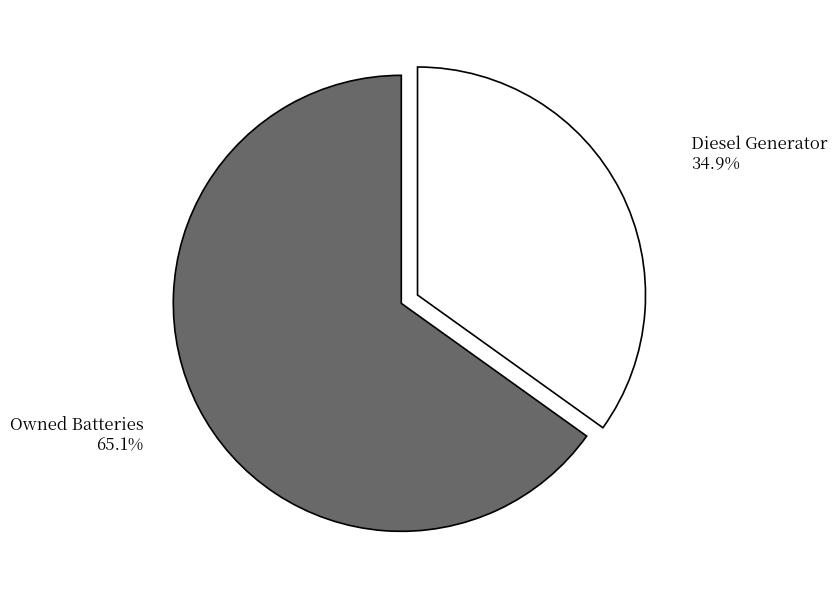

Which slice is the smallest?

Diesel Generator